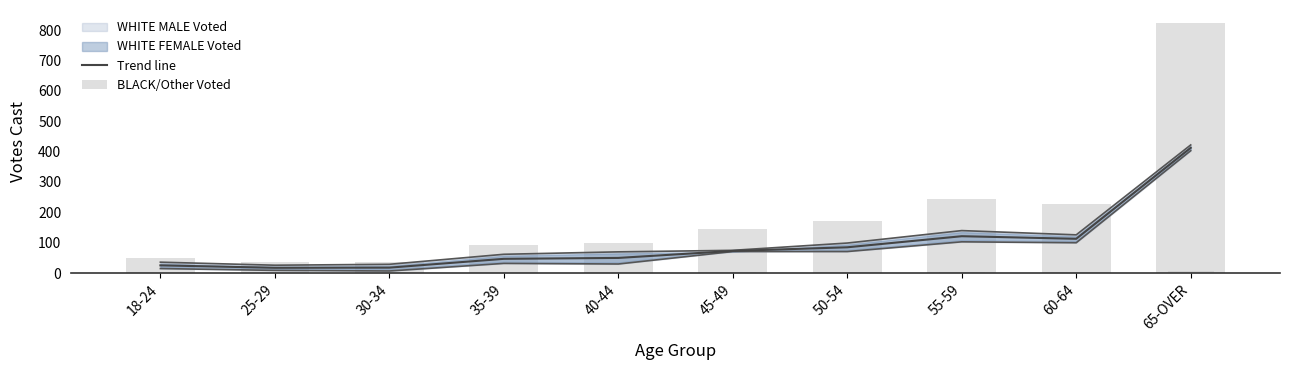

What is the value of the BLACK FEMALE Voted bar at the 10th from the left?

7.0